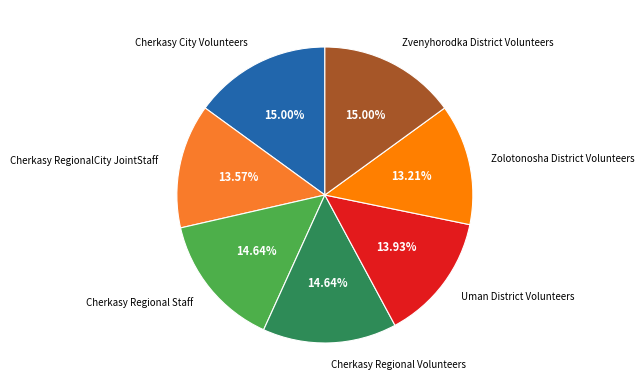

How many slices are in this pie chart?

7